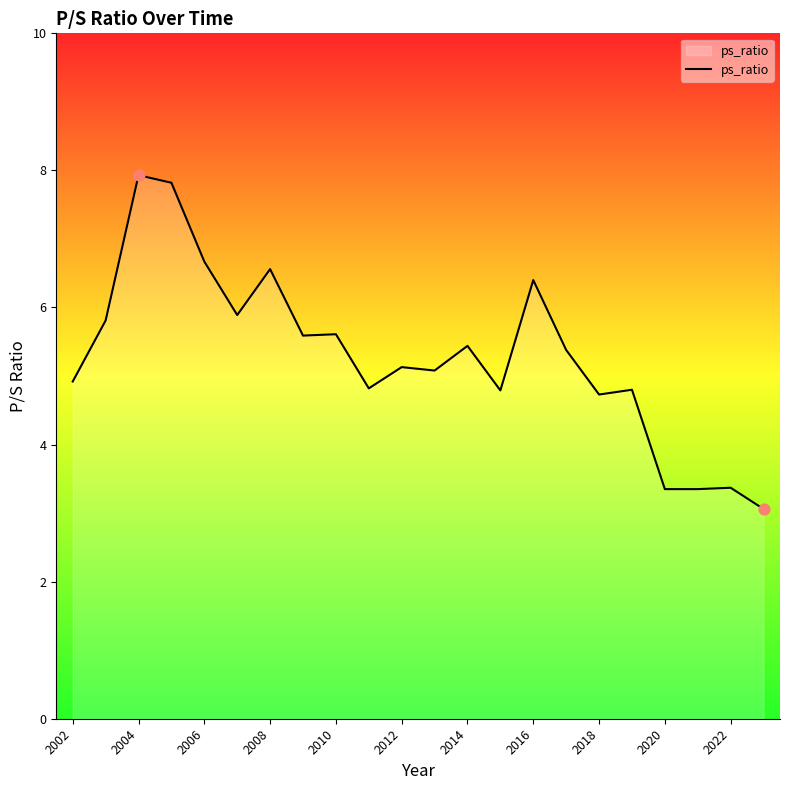

What is the greatest value displayed?

7.9